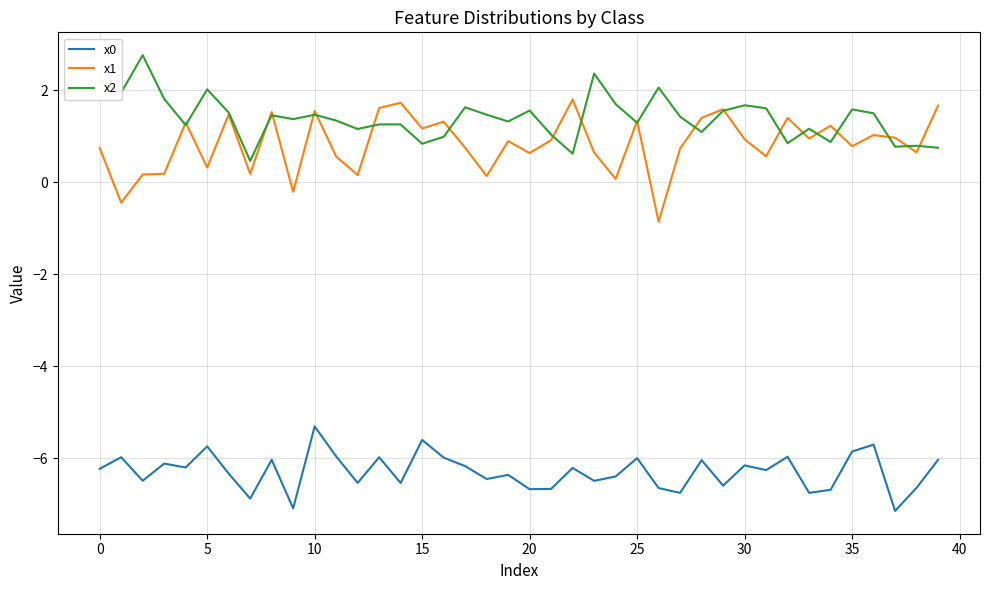

True or false: x0 and x1 cross at least once.

False